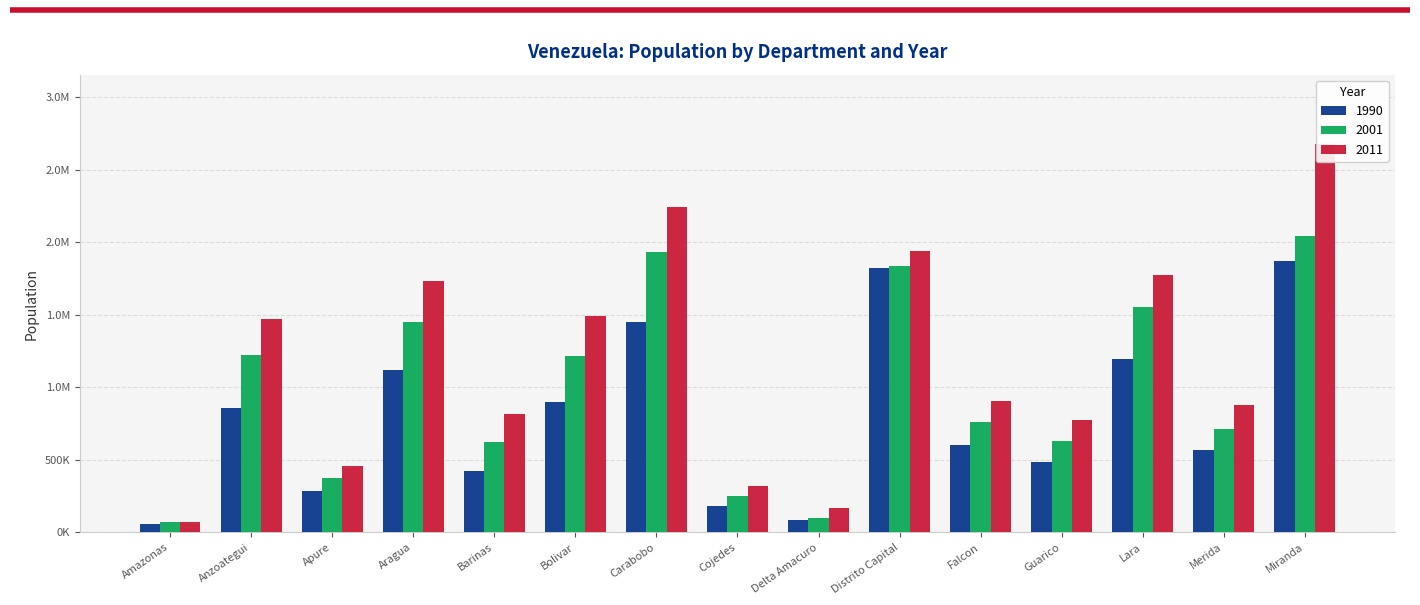

Which series has the largest total across all categories?

2011